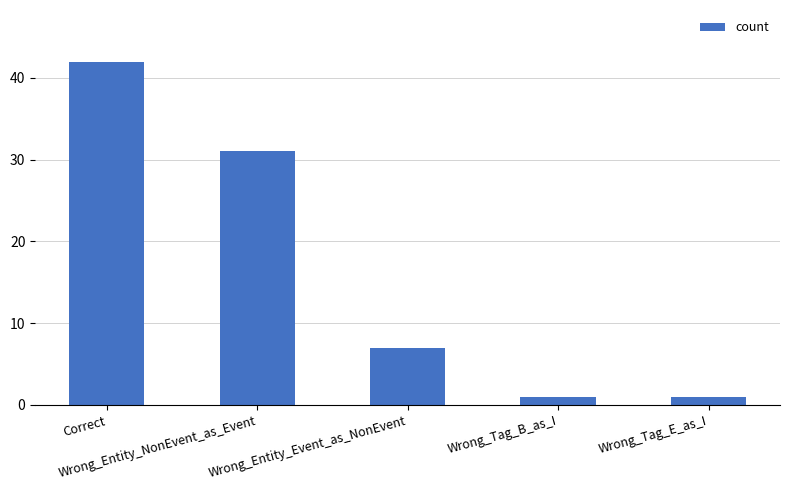

What is the average value?

16